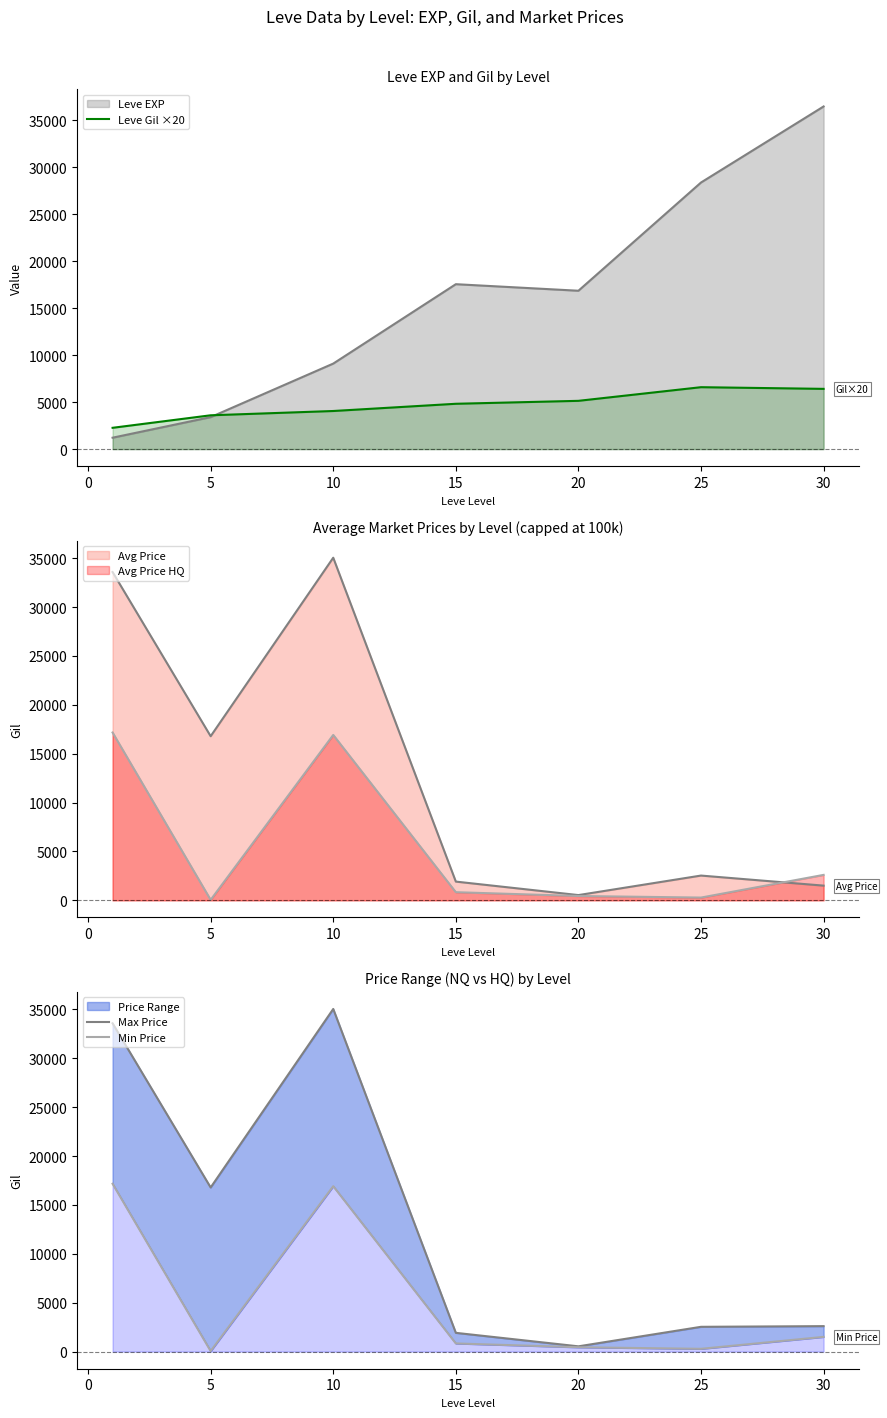

After their last crossing, which series has the higher values: Max Price or Leve Gil ×20?

Leve Gil ×20